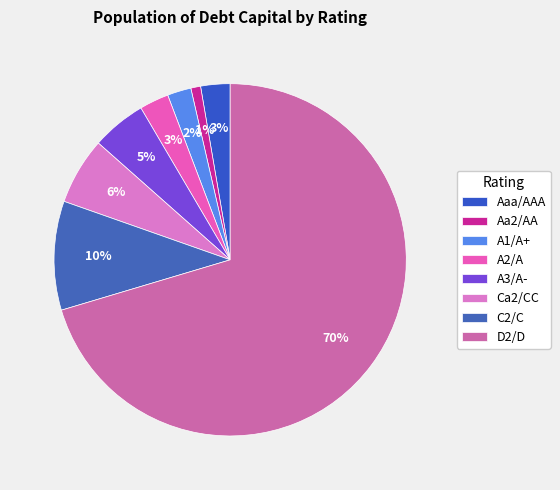

To the nearest percent, what is the combined percentage of Aa2/AA and A3/A-?

6%